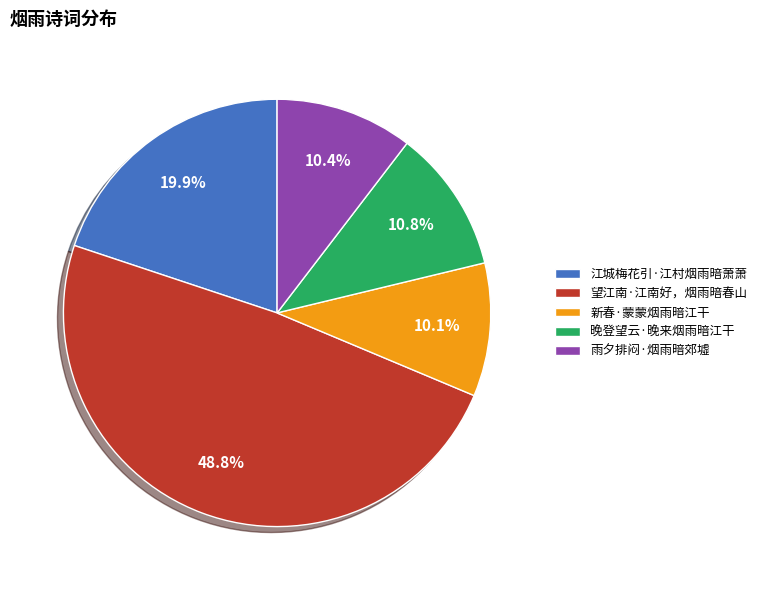

Which has a higher value, 晚登望云·晚来烟雨暗江干 or 新春·蒙蒙烟雨暗江干?

晚登望云·晚来烟雨暗江干